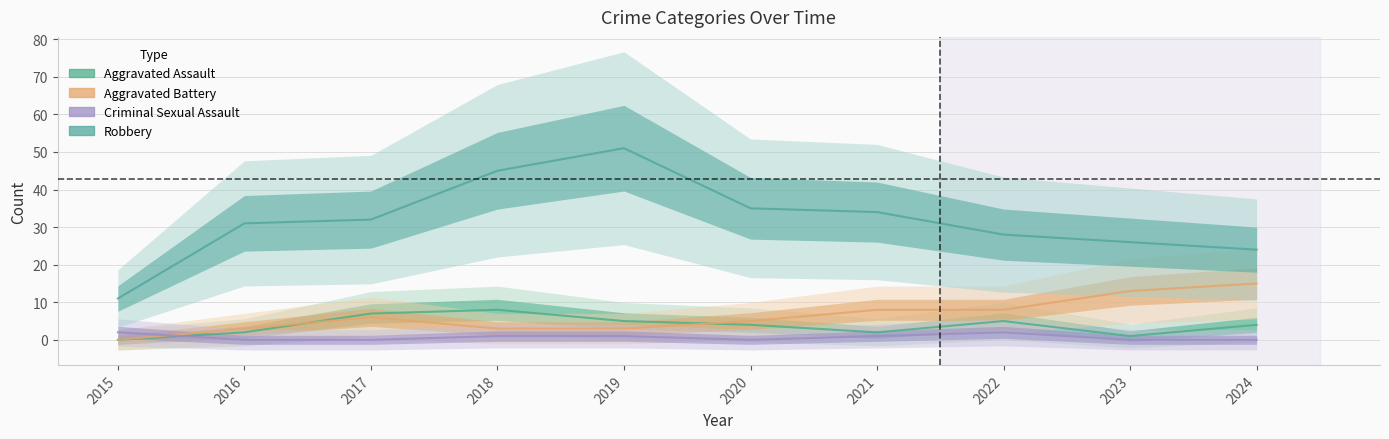

What is the sum of the Aggravated Battery values at 2019 and 2015?

3